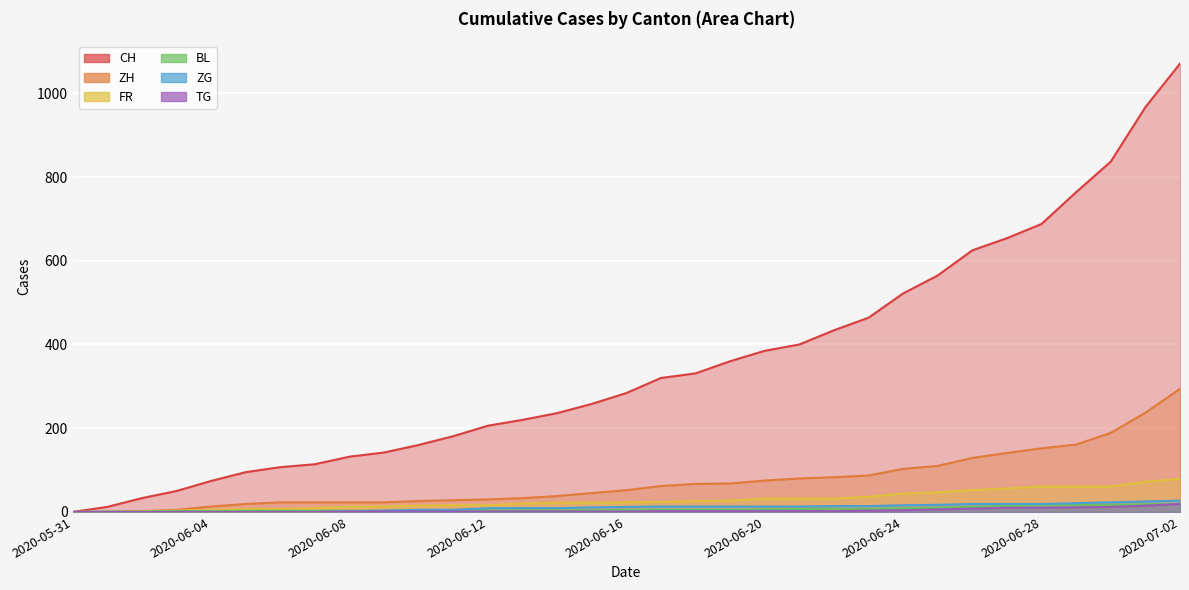

True or false: TG has more than 1 interior local peaks.

False